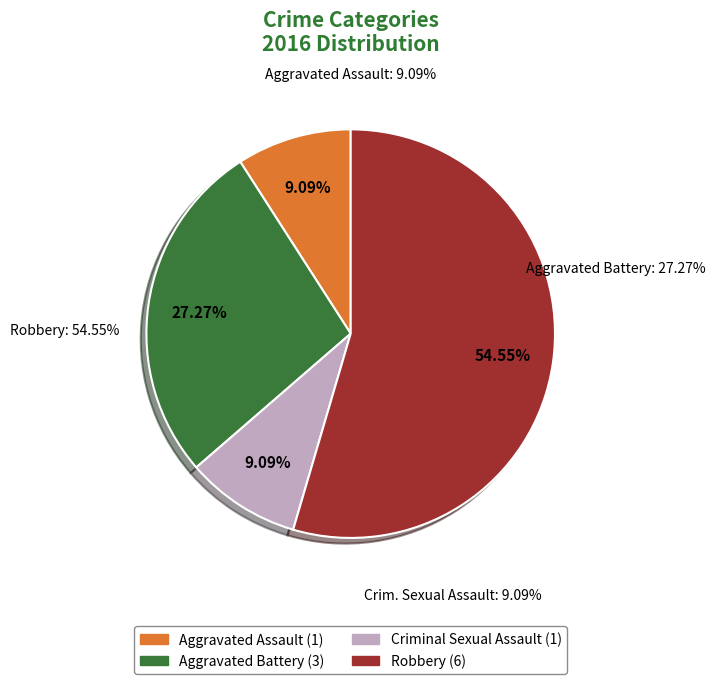

Between Aggravated Battery and Robbery, which is larger?

Robbery